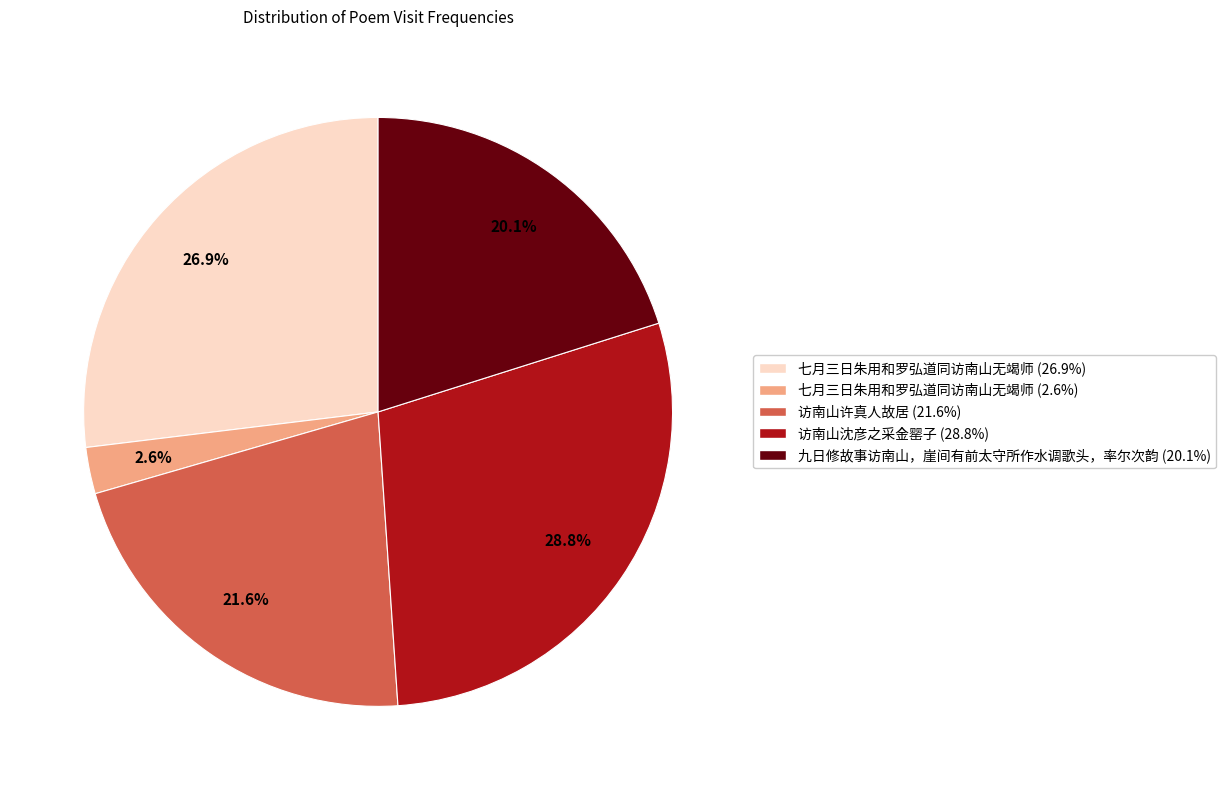

Is there any slice that represents more than half of the pie?

No